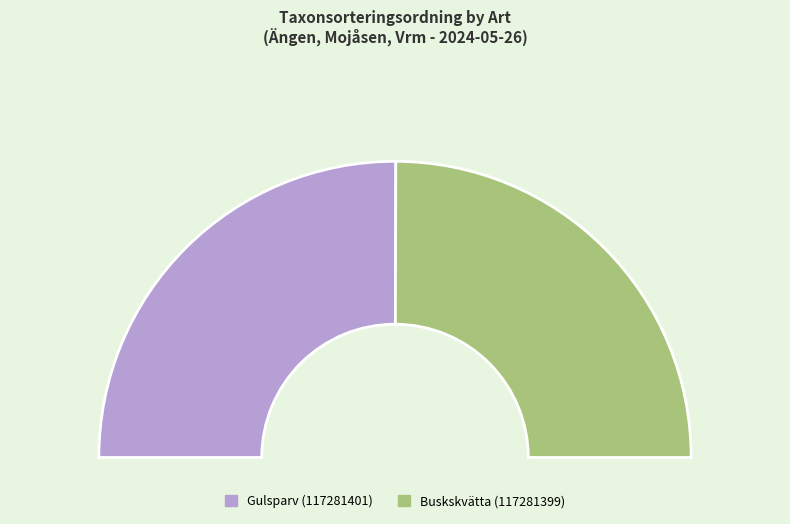

What percentage is the Buskskvätta (117281399) slice, to the nearest percent?

50%